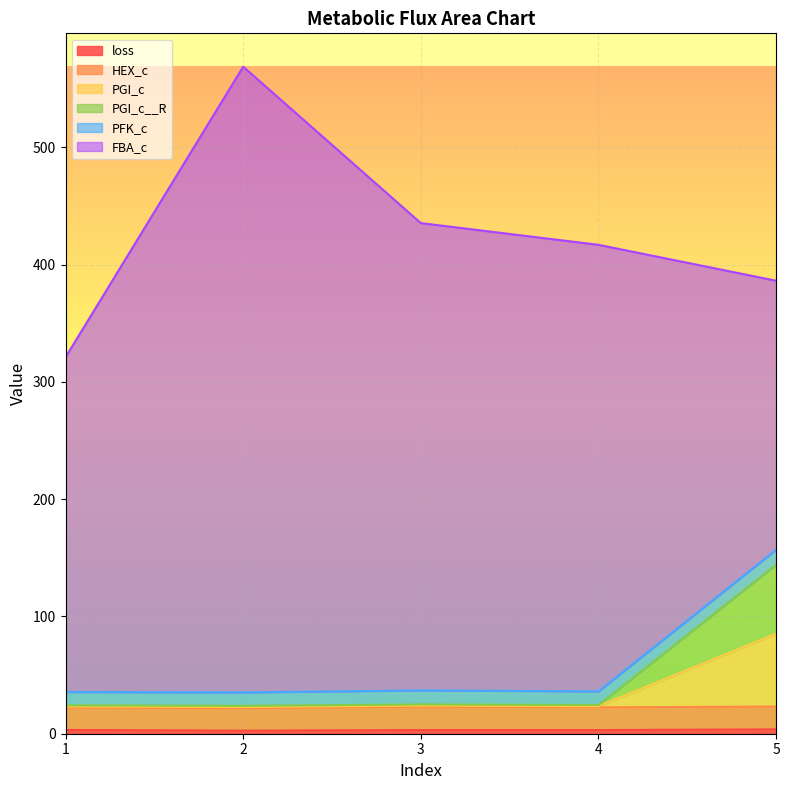

Does the chart display data point markers on the line(s)?

No